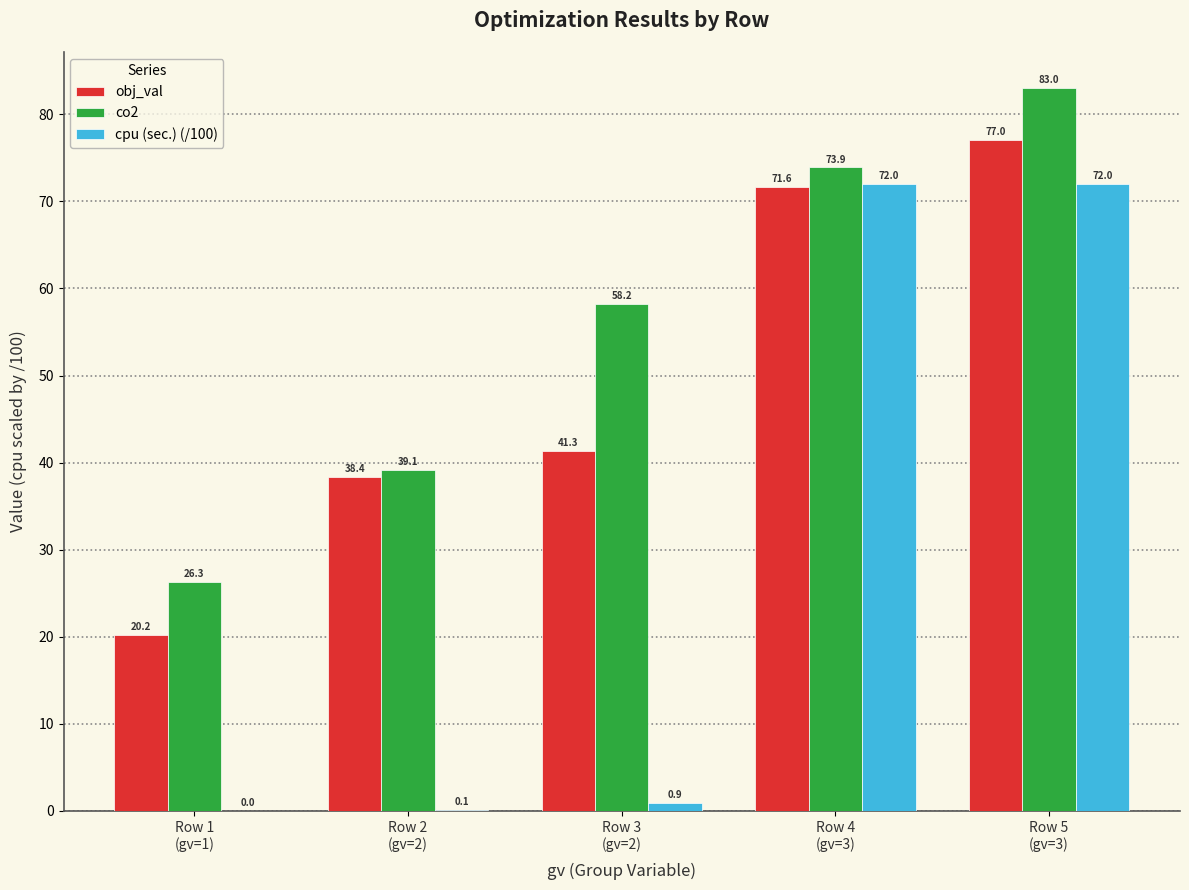

Which series has the largest total across all categories?

co2